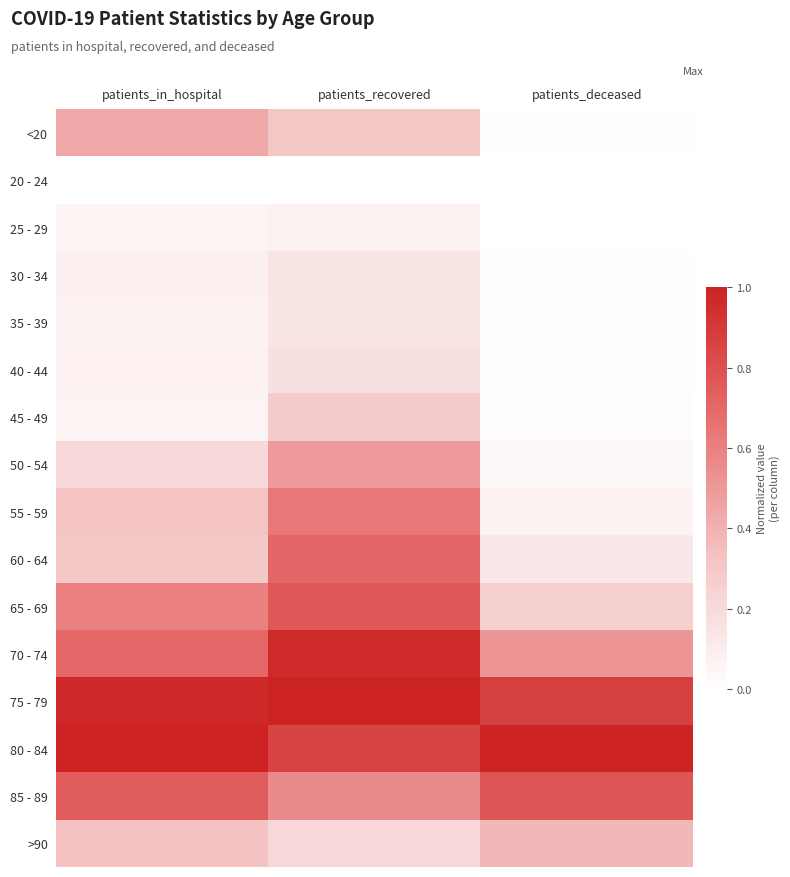

What is the spread (max minus min) of values at patients_deceased?

1.0